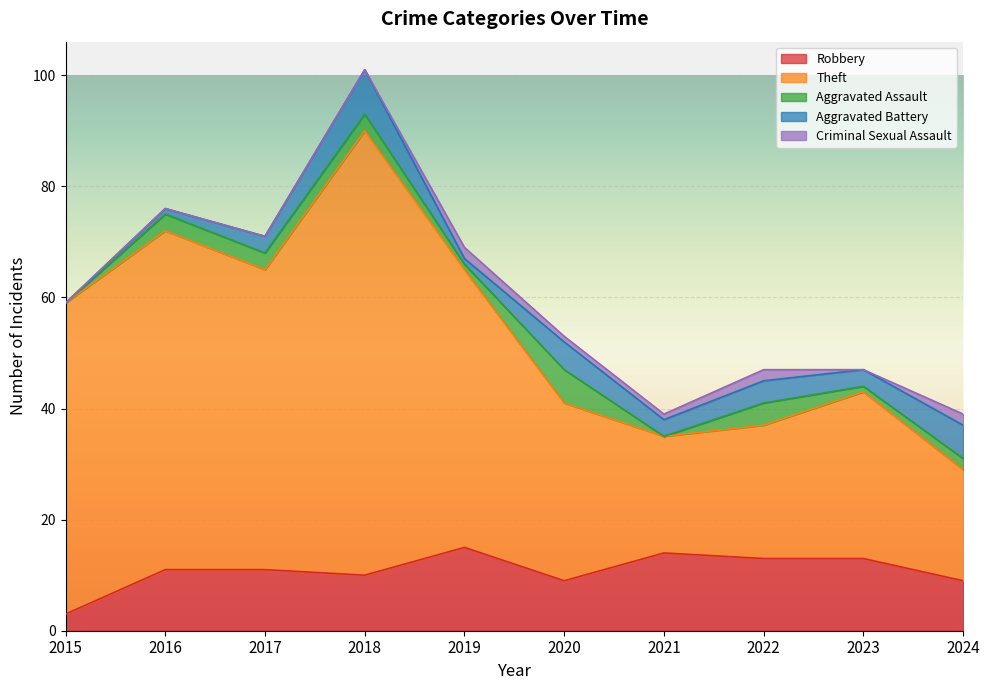

Reading left to right, transcribe all the data shown in this chart.

Robbery: 2015=3	2016=11	2017=11	2018=10	2019=15	2020=9	2021=14	2022=13	2023=13	2024=9
Theft: 2015=56	2016=61	2017=54	2018=80	2019=50	2020=32	2021=21	2022=24	2023=30	2024=20
Aggravated Assault: 2015=0	2016=3	2017=3	2018=3	2019=1	2020=6	2021=0	2022=4	2023=1	2024=2
Aggravated Battery: 2015=0	2016=1	2017=3	2018=8	2019=1	2020=5	2021=3	2022=4	2023=3	2024=6
Criminal Sexual Assault: 2015=0	2016=0	2017=0	2018=0	2019=2	2020=1	2021=1	2022=2	2023=0	2024=2